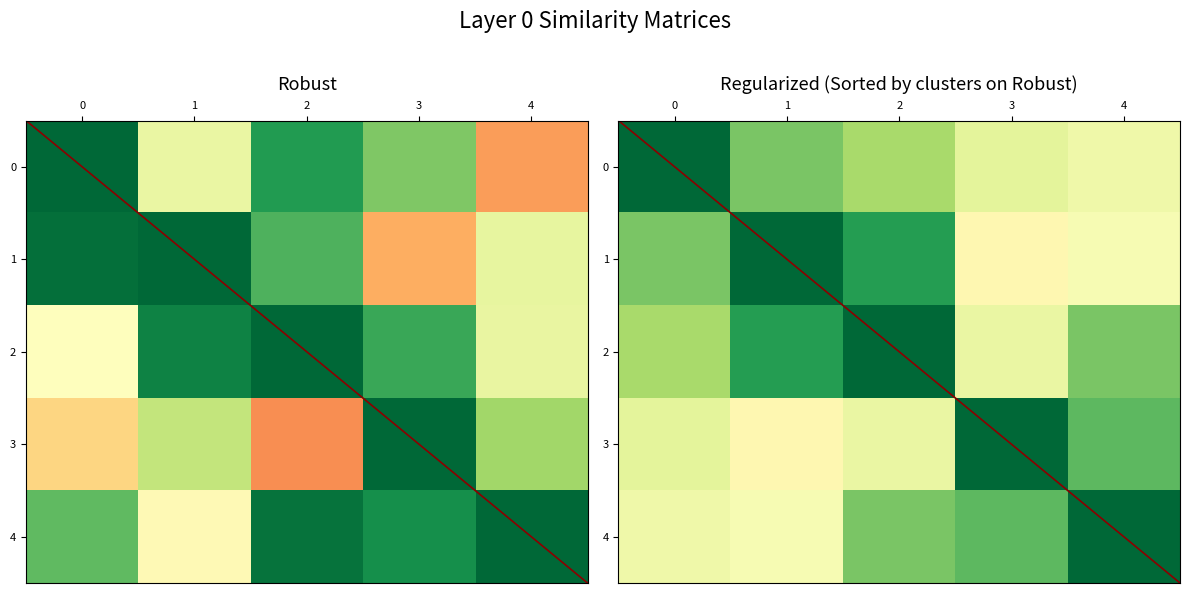

The value of 1 at 0 is 1.2. True or false?

False